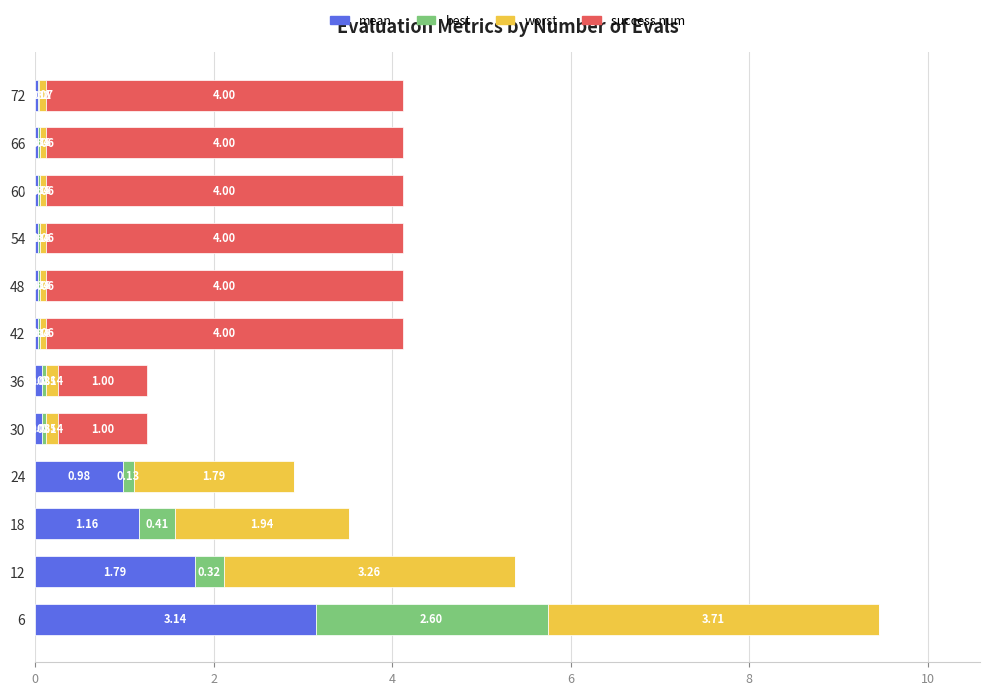

How many success num values are between 0 and 4?

12